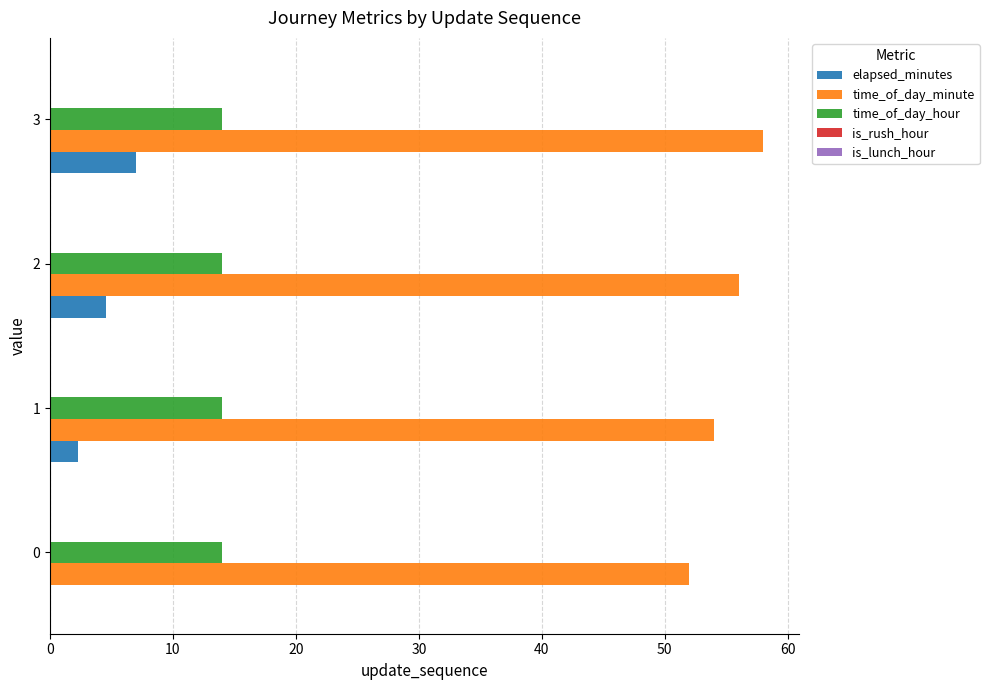

At which category is the sum across all series the highest?

3